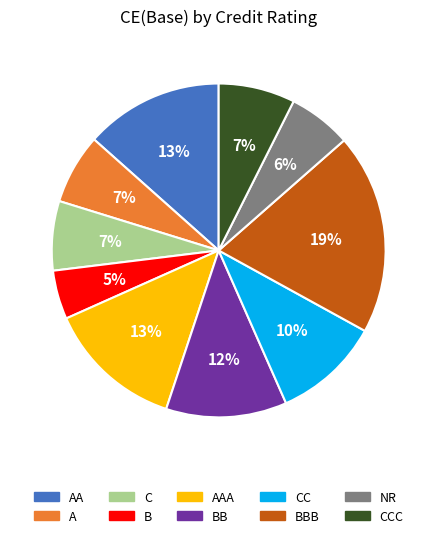

Which category has the smallest portion of the pie?

B